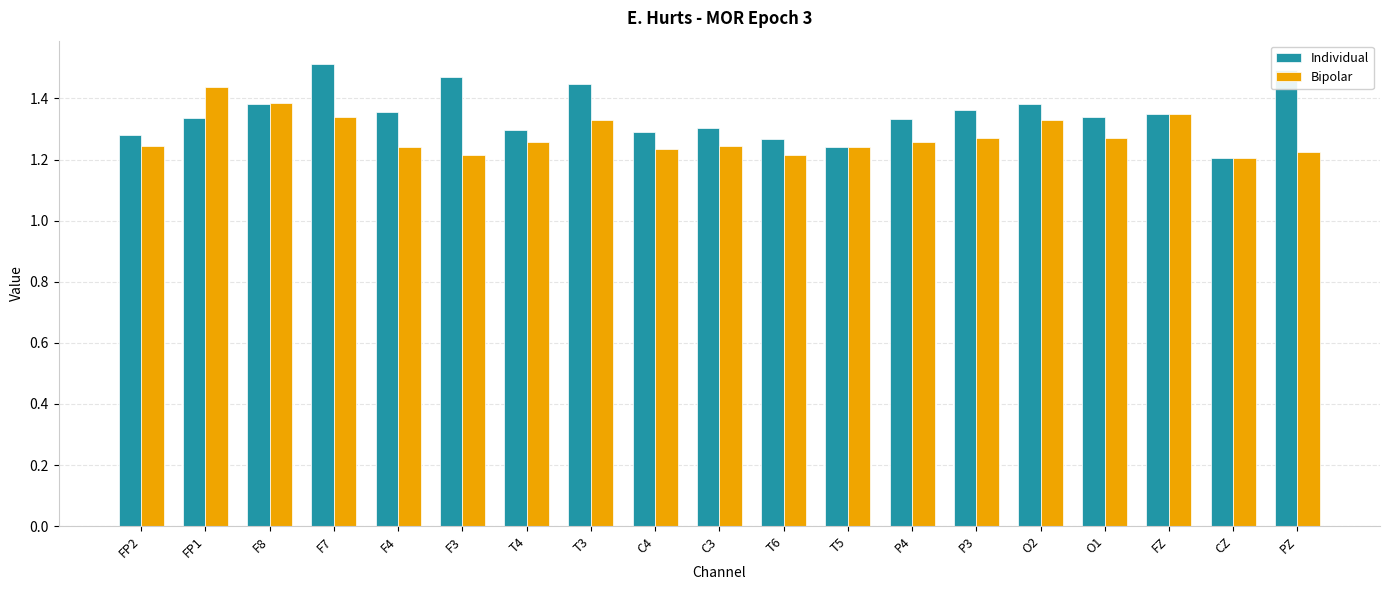

How many Bipolar values are between 1 and 2?

19